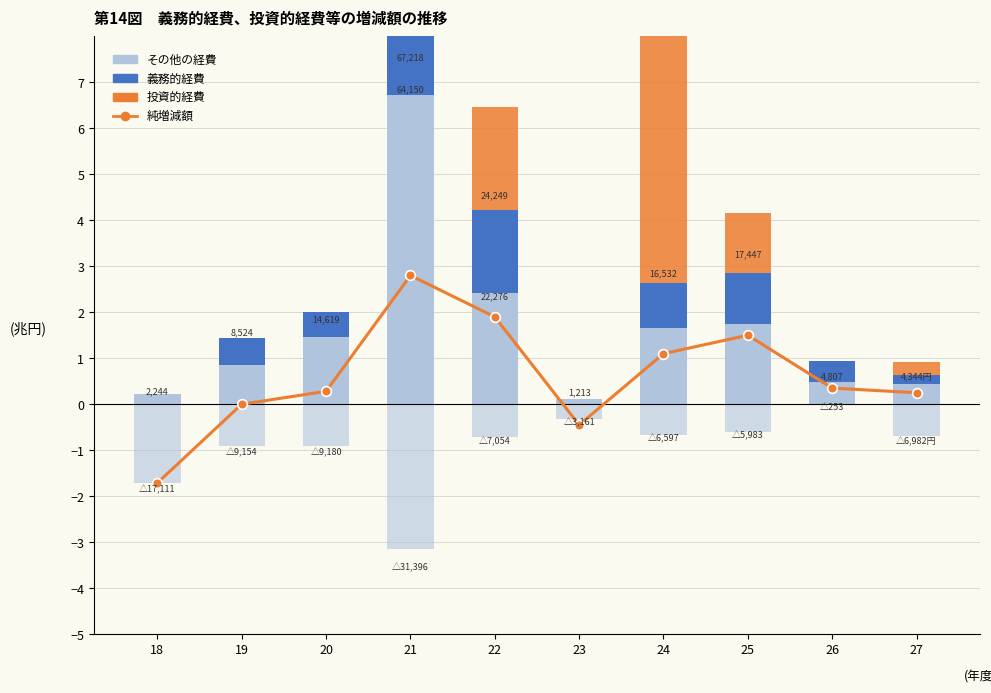

List the series in order of their peak value, highest first.

その他の経費, 投資的経費, 純増減額, 義務的経費